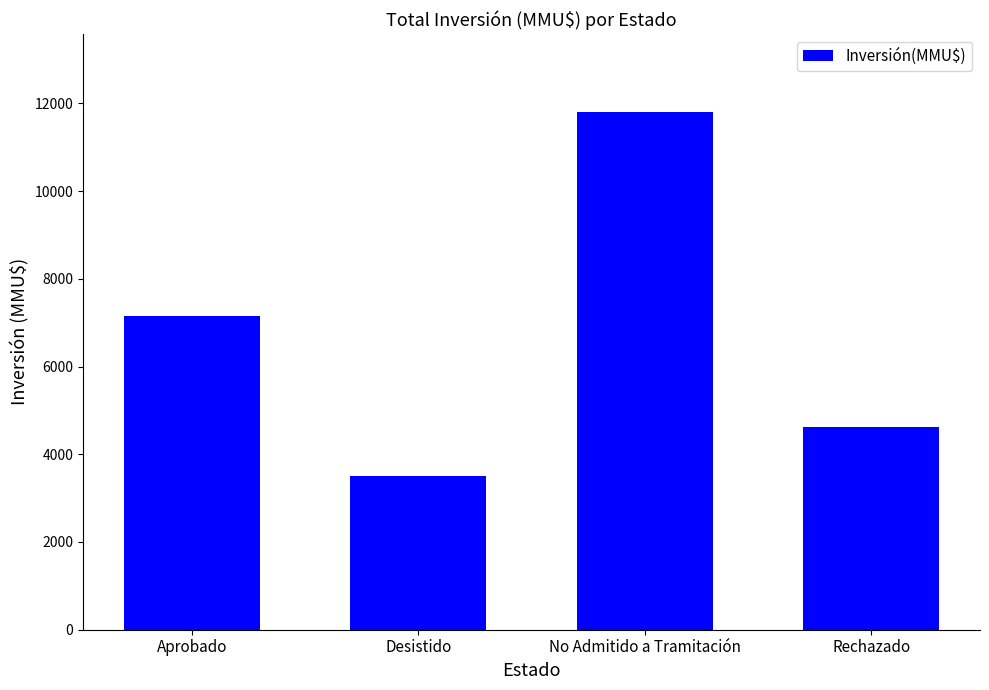

How many bars are there in total?

4